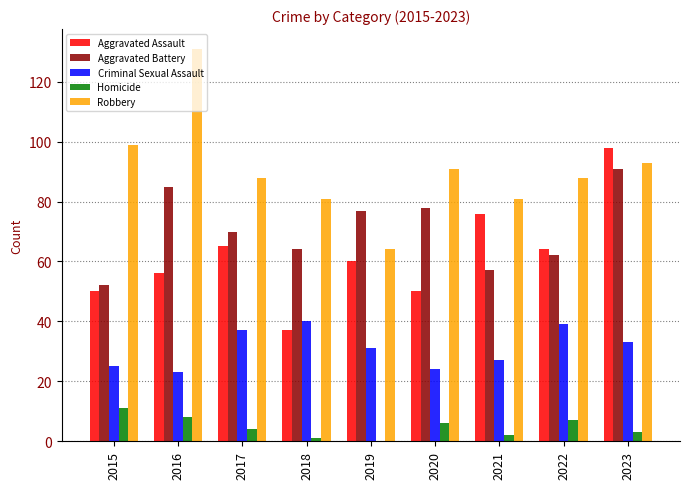

What is the sum of the Robbery values at 2015 and 2017?

187